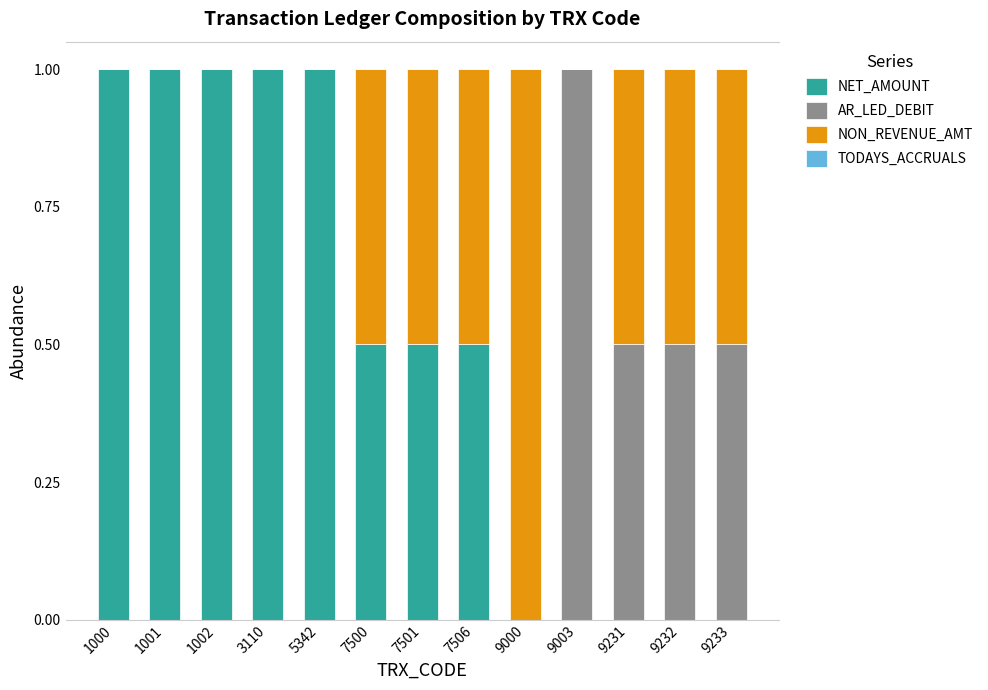

True or false: NET_AMOUNT has a value of 0.5 at 9000.

False